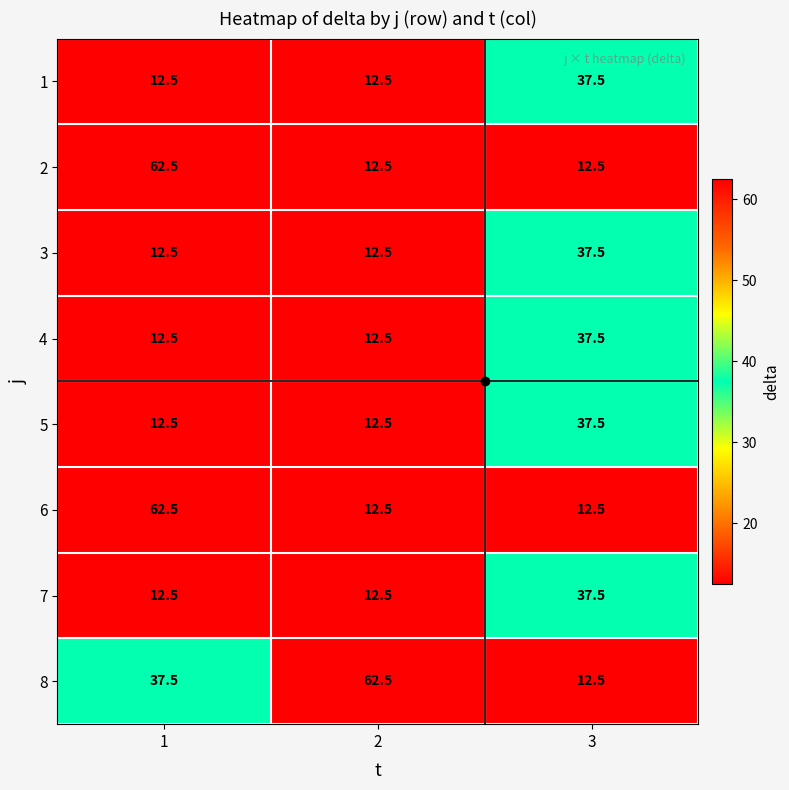

What is the average value of the 2 series?

29.2